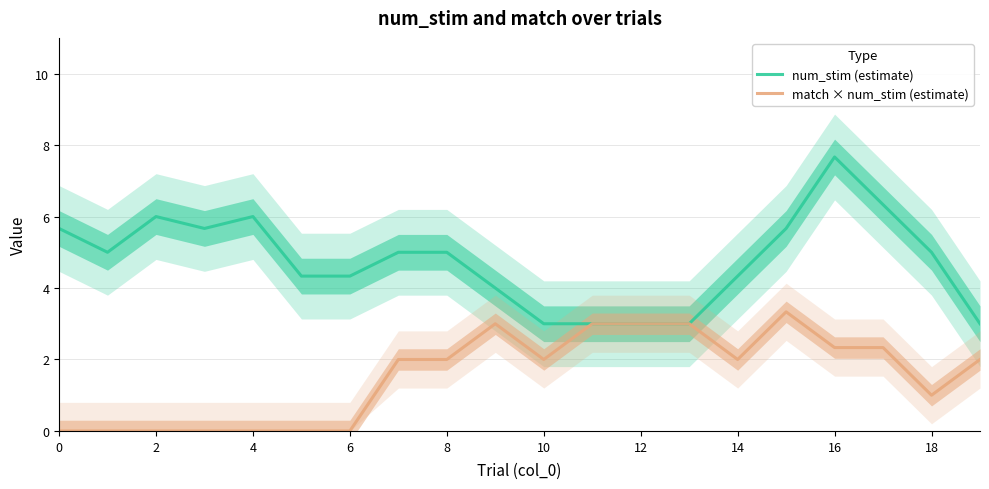

What is the difference between the highest and lowest values at 2?

5.0